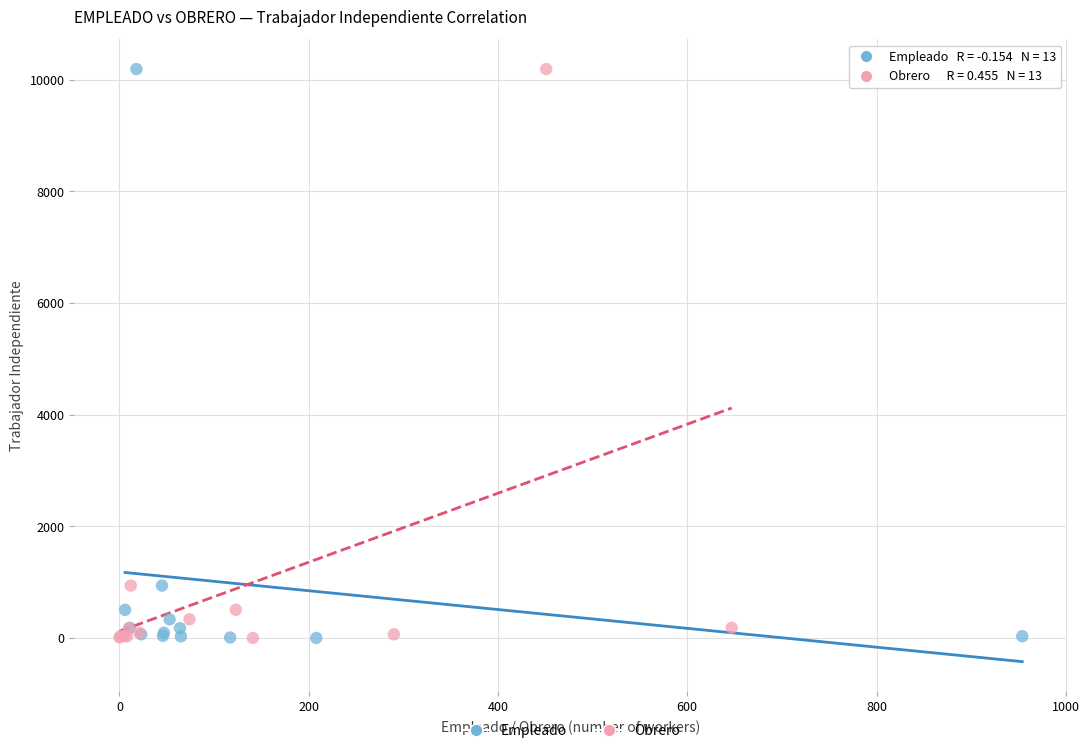

What are all the series names shown in the legend?

Empleado, Obrero